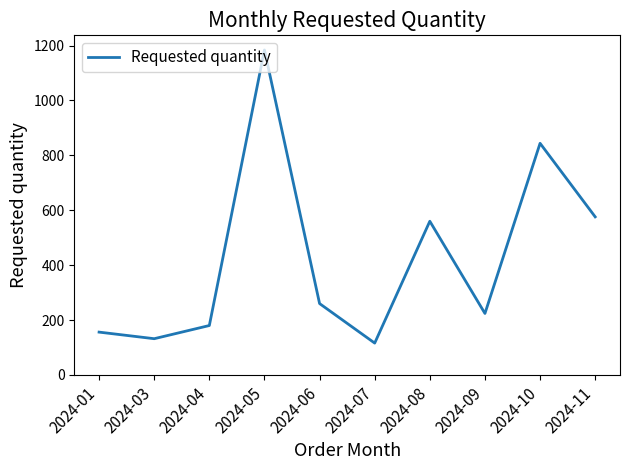

What value does the data have at 2024-05, to the nearest 100?

1200